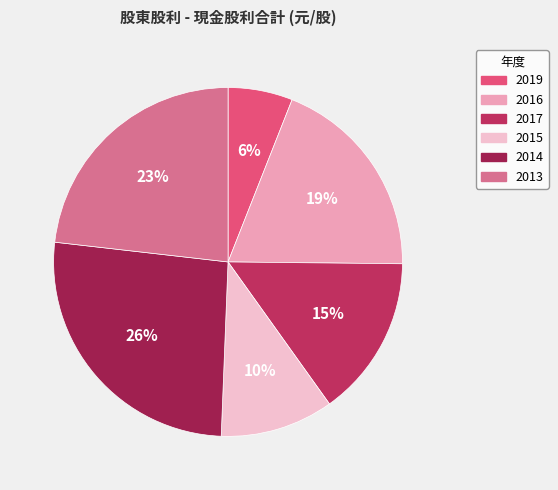

Approximately how many times larger is the value at 2014 compared to 2013?

1.1